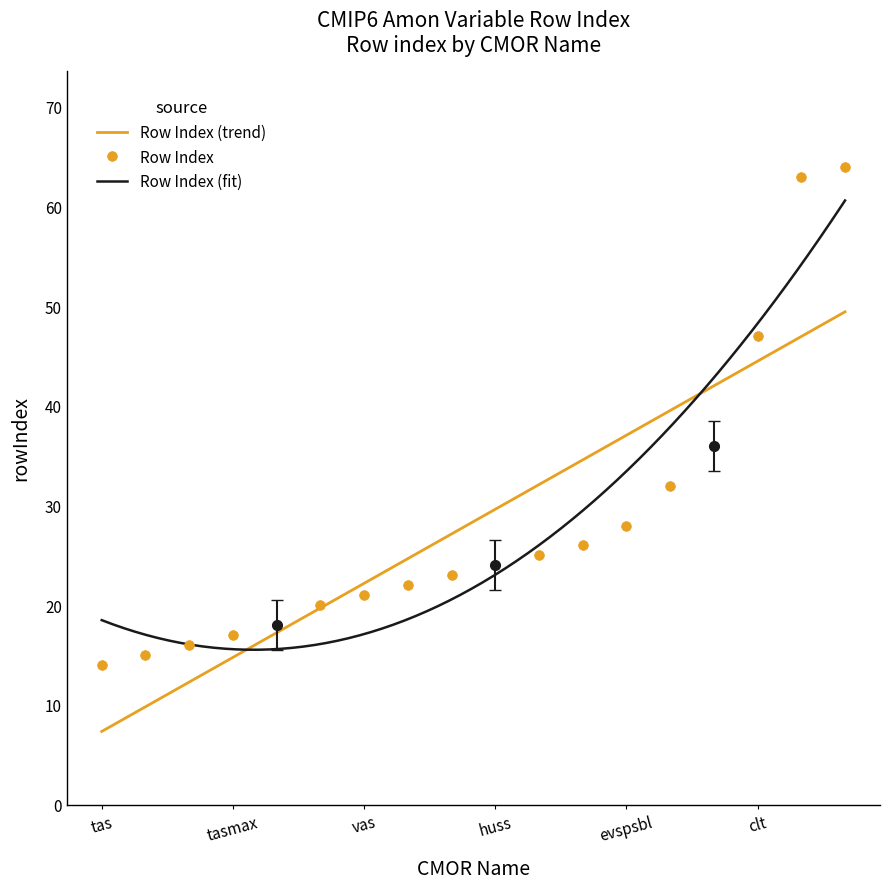

What is the highest value of the Row Index series?

64